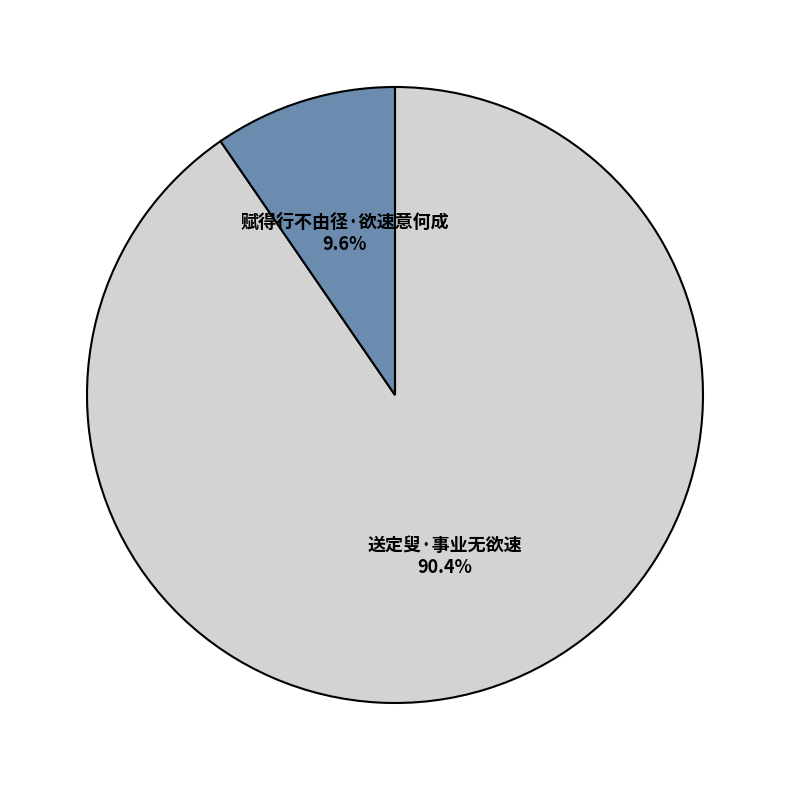

Do 送定叟·事业无欲速 and 赋得行不由径·欲速意何成 together represent more than half of the pie?

Yes